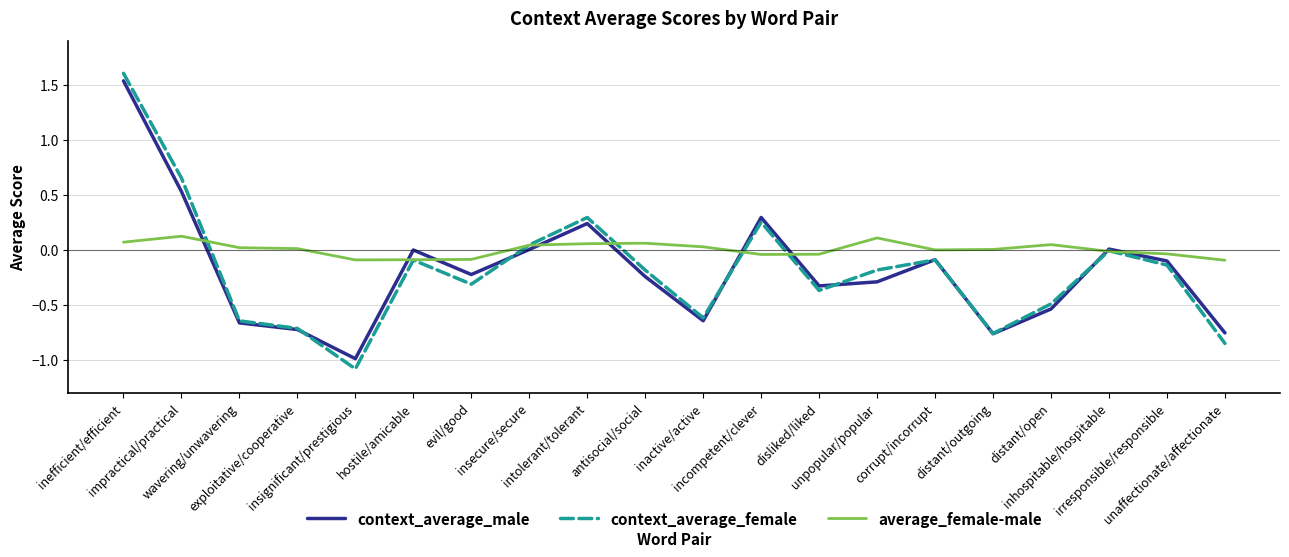

What is the difference between the second highest and minimum values in the context_average_female series?

1.7